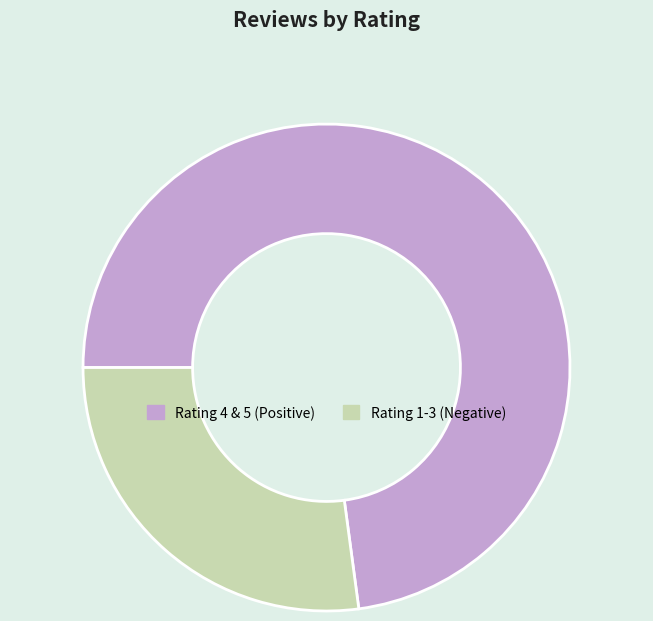

Which slice represents more than half of the pie?

Rating 4 & 5 (Positive)